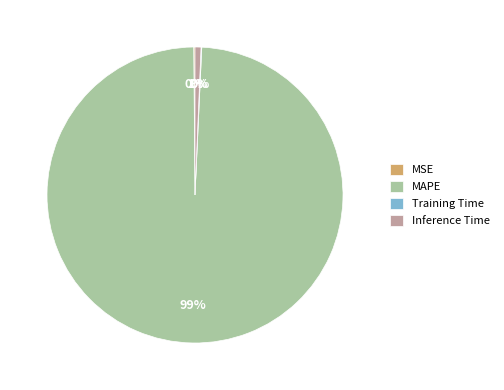

To the nearest percent, what is the average slice percentage?

25%